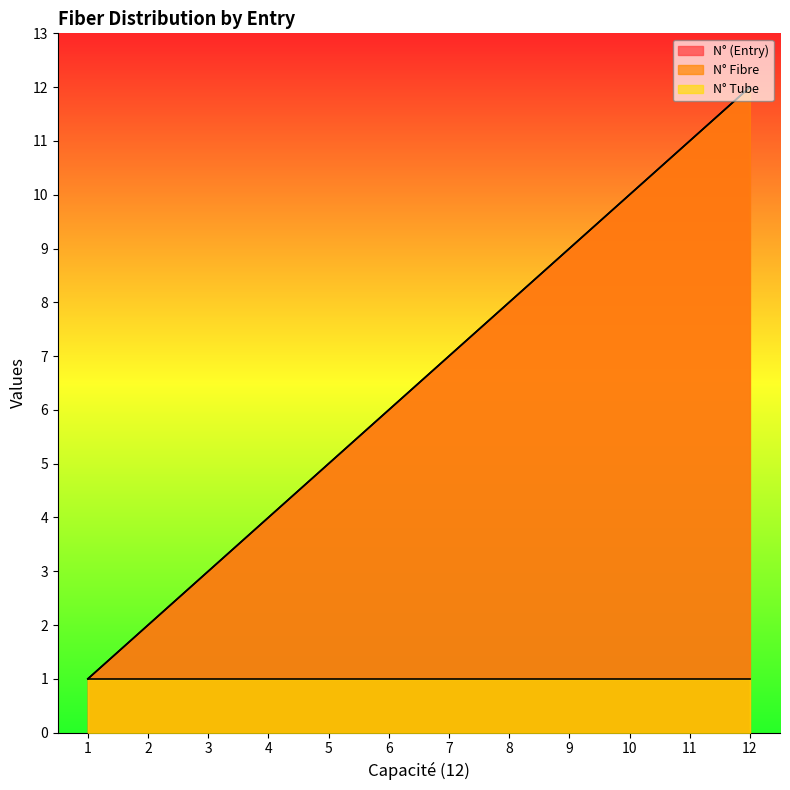

Which series changed the most between 7 and 9?

N° (Entry)